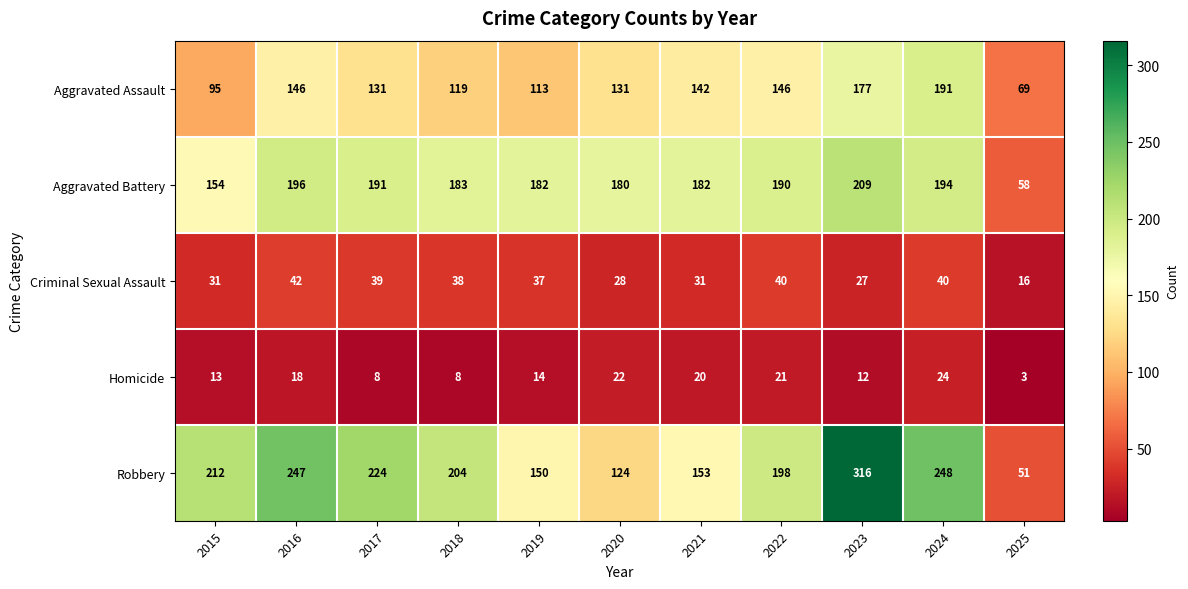

What is the total value across all series at 2021?

528